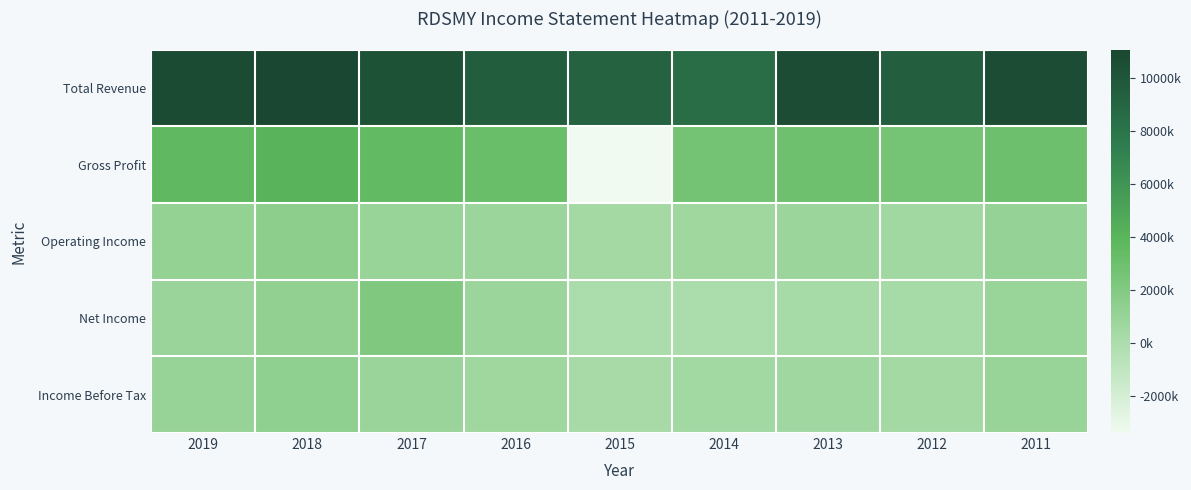

At how many categories does at least one series exceed 8671940?

8